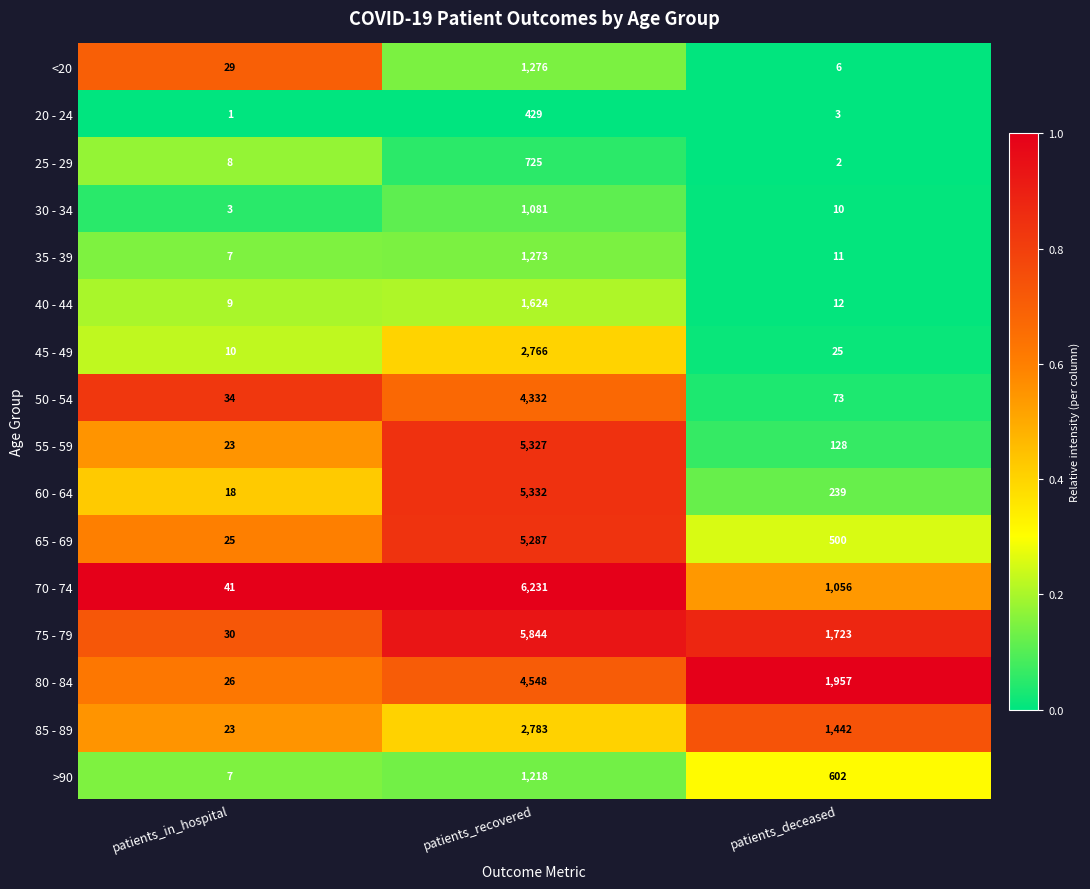

At which label does <20 reach its peak?

patients_recovered